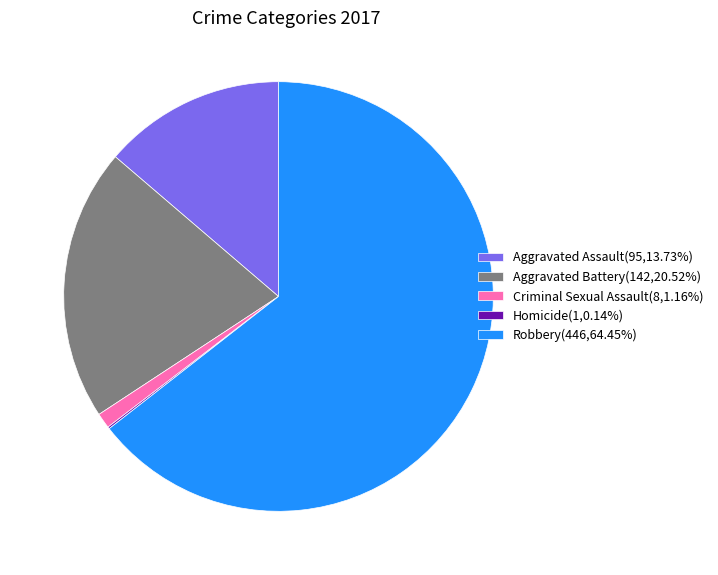

Is the sum of Aggravated Battery(142,20.52%) and Criminal Sexual Assault(8,1.16%) greater than half?

No